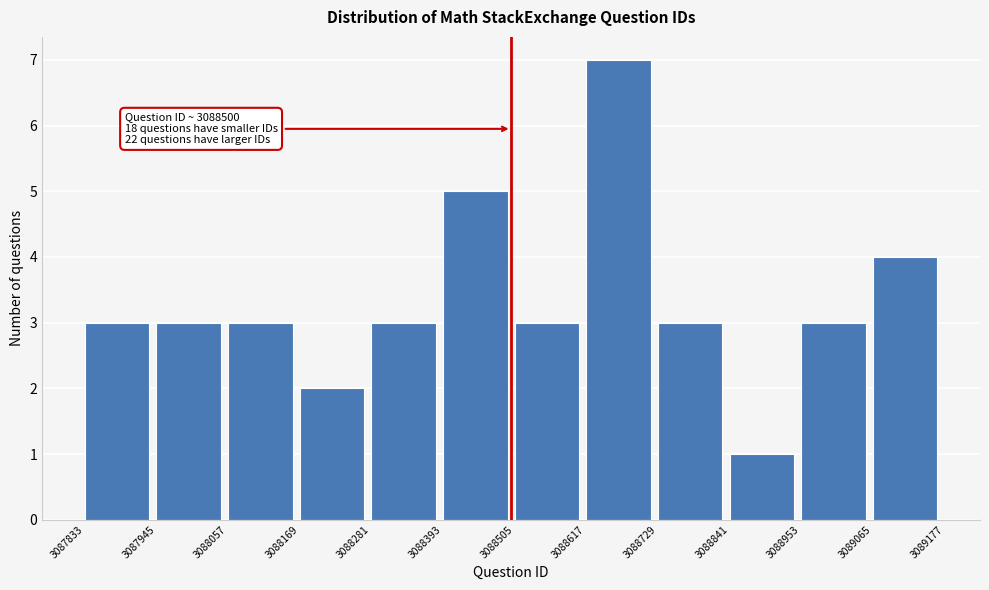

Which range on the x-axis has the tallest bar?

3088617 to 3088729